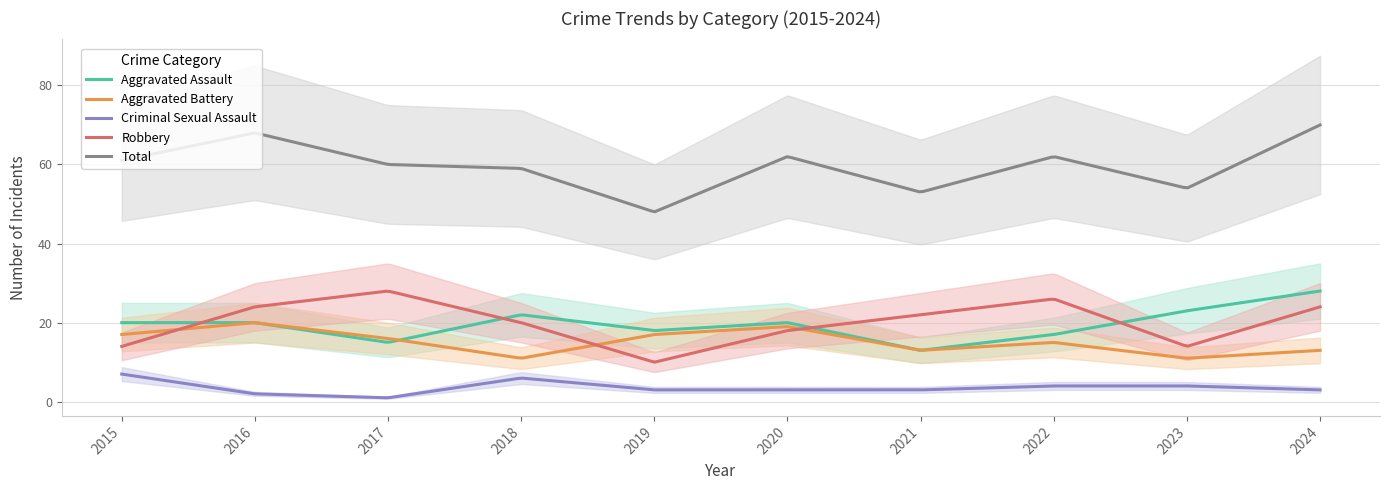

How many lines are shown in the chart?

5